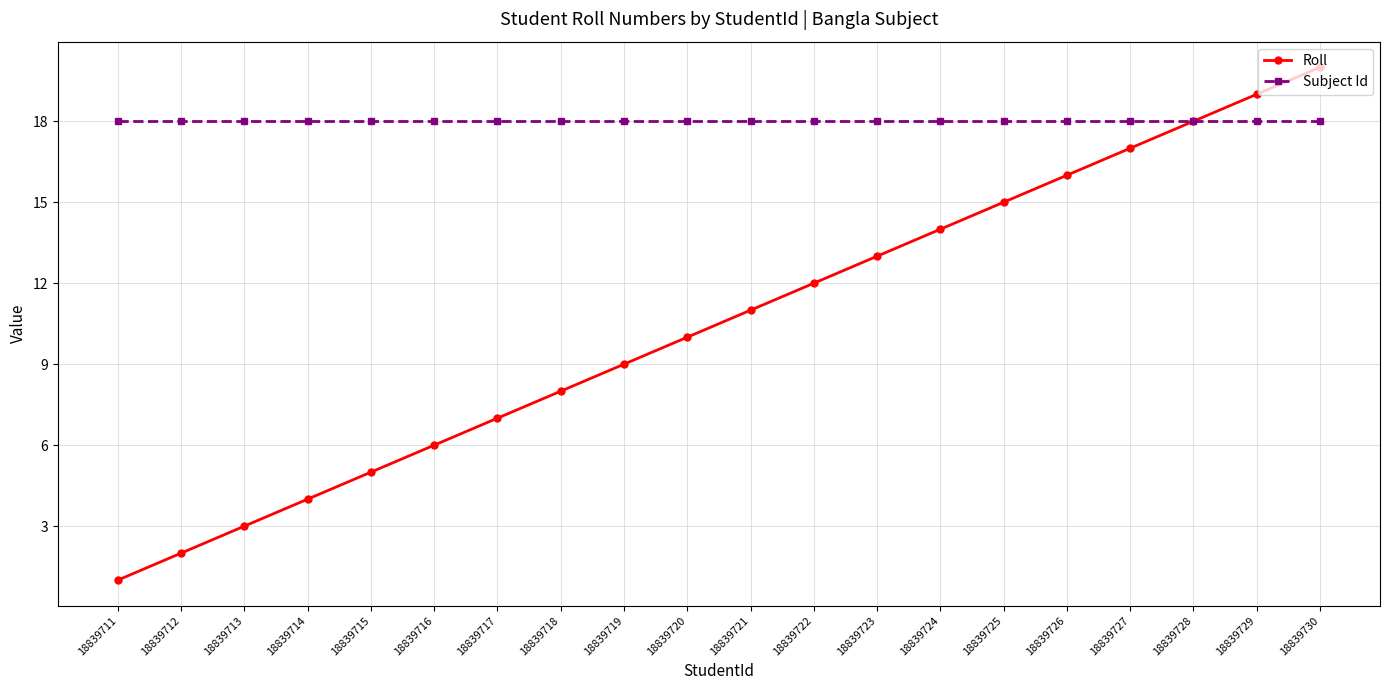

What is the sum of all Subject Id values?

360